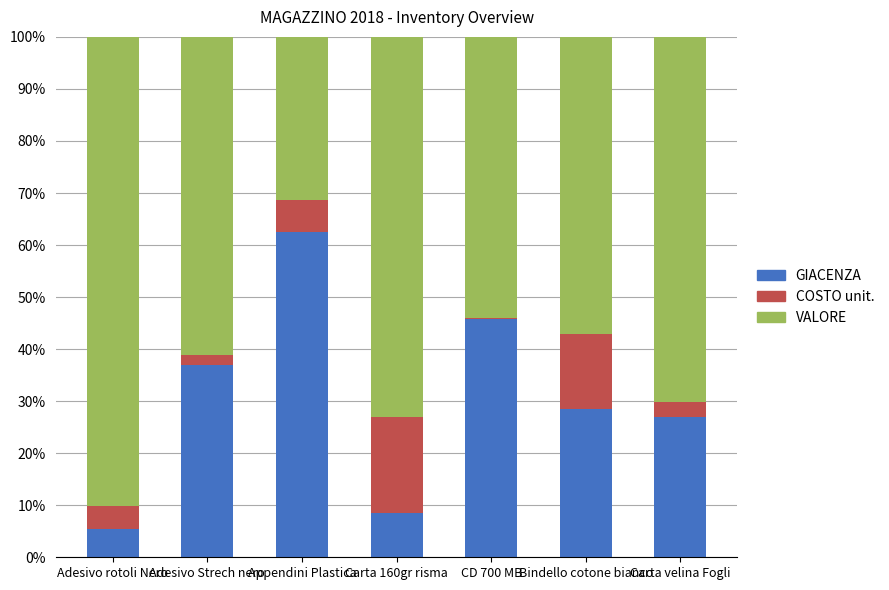

What is the total value across all series at Bindello cotone bianco?

100.0